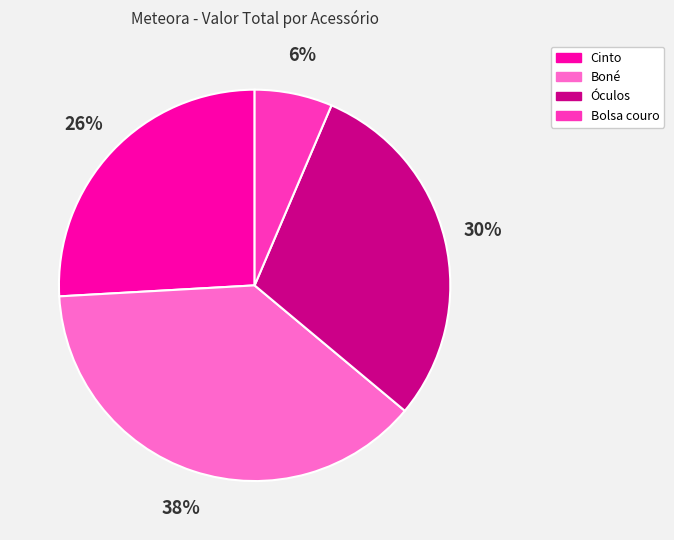

Which slice is the smallest?

Bolsa couro